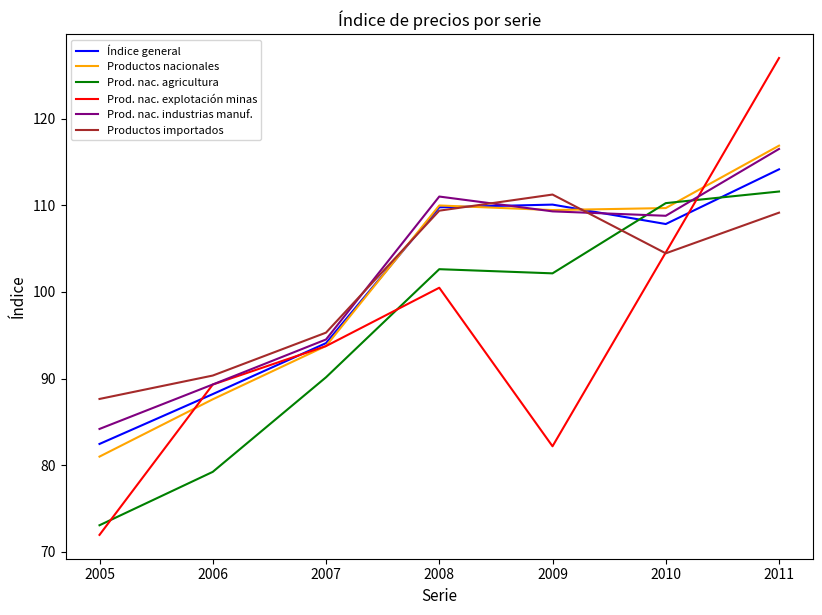

At which category is the sum across all series the highest?

2011